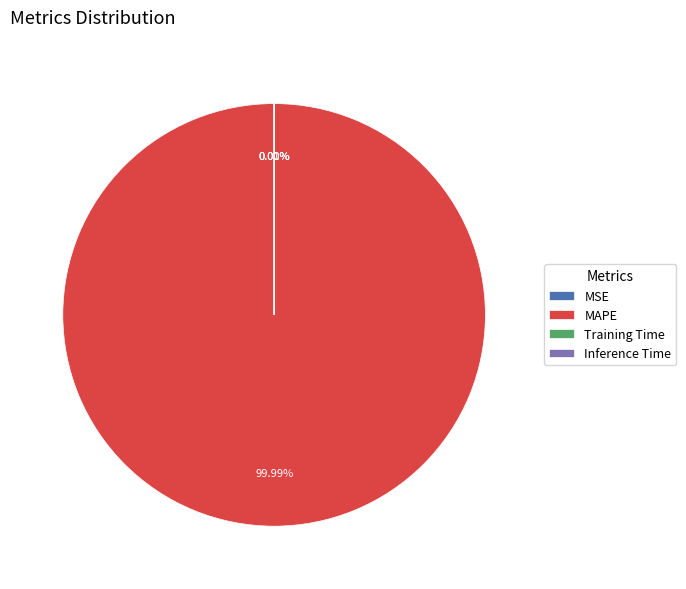

Which category accounts for the majority?

MAPE